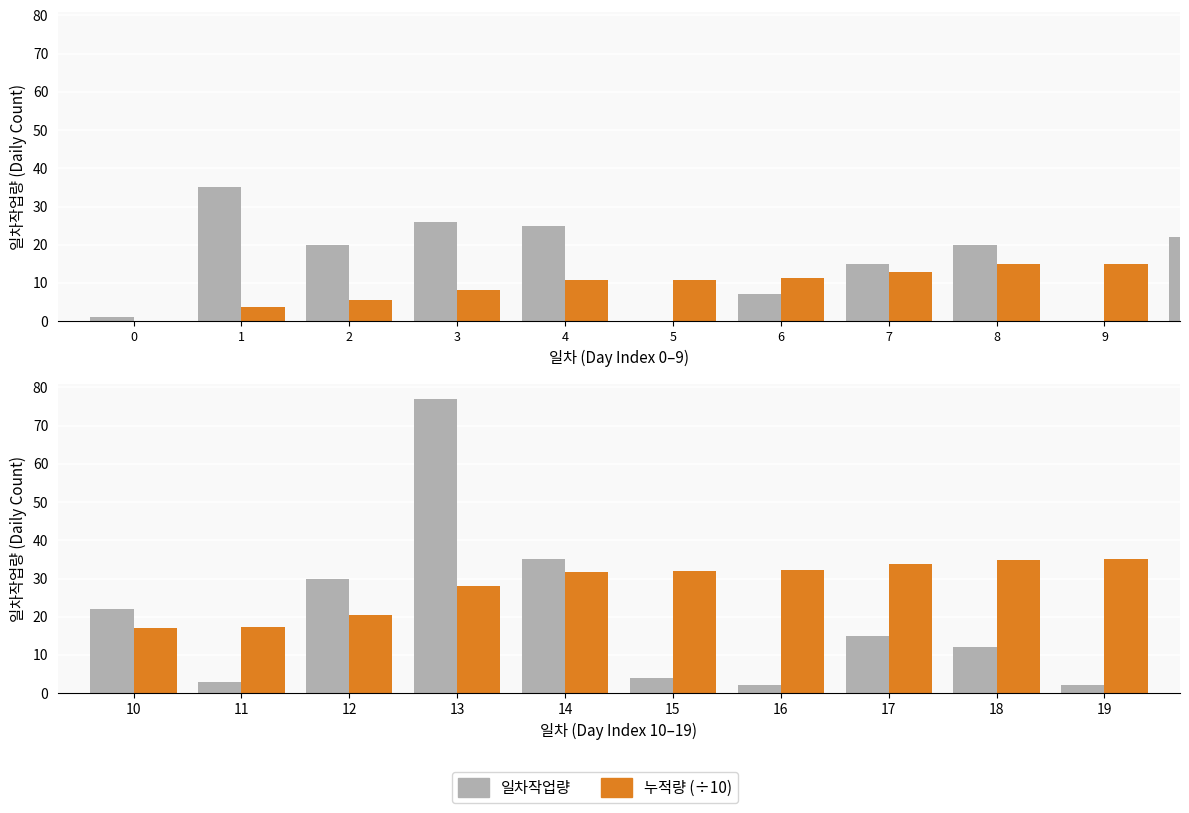

The value of 일차작업량 at 11 is 1.2. True or false?

False